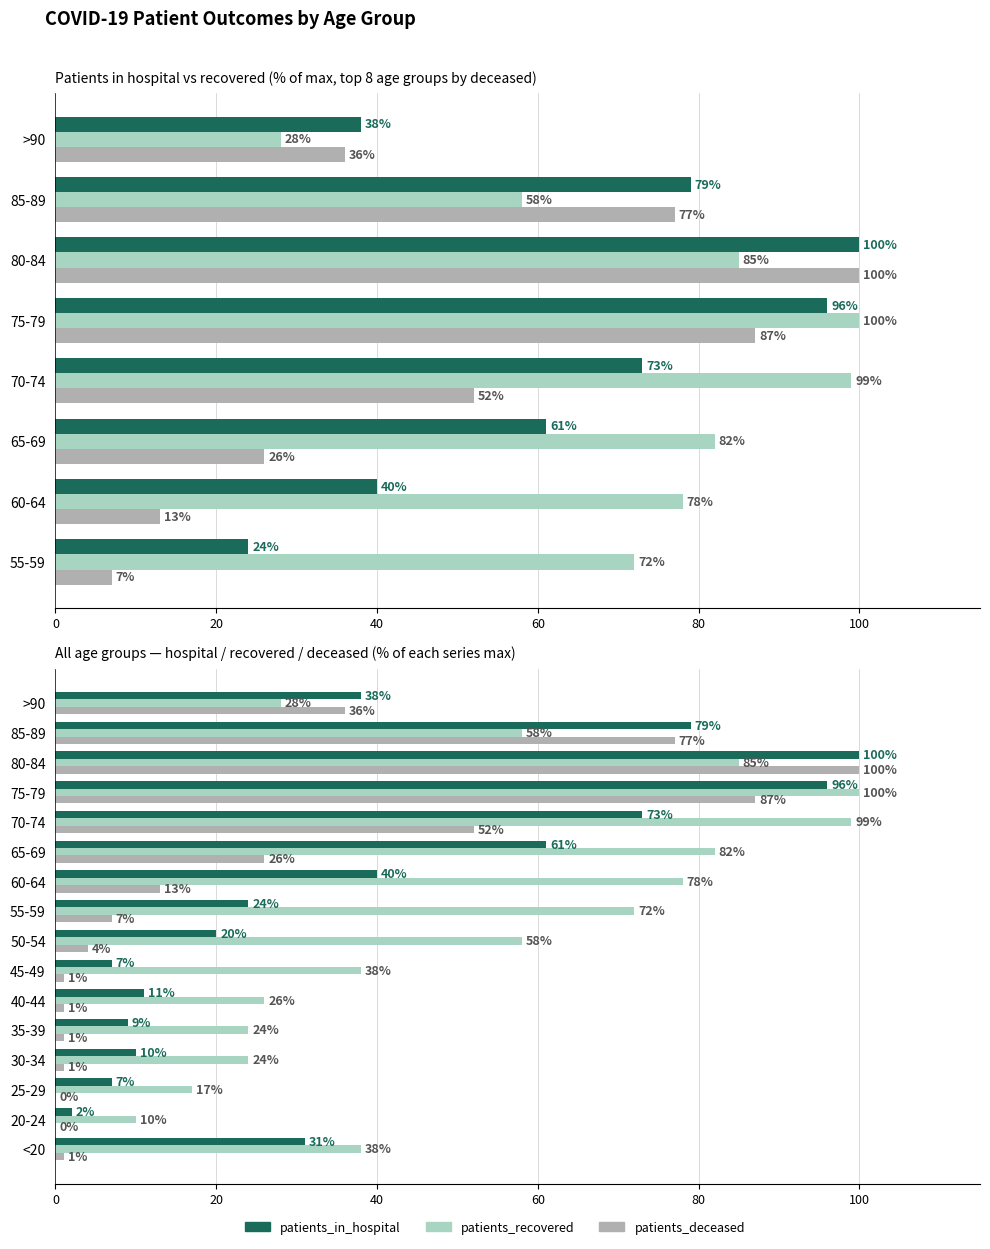

Which series has the widest spread of values?

patients_deceased